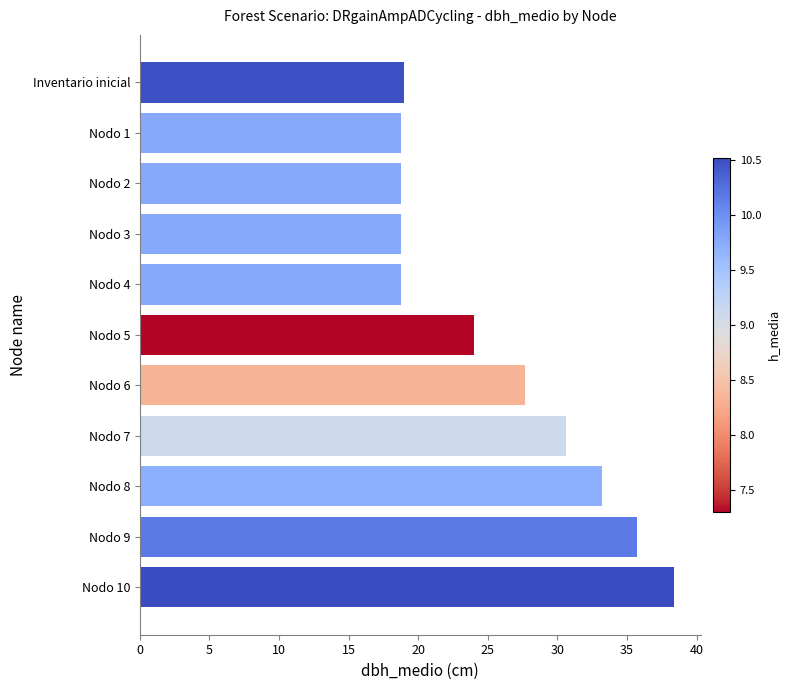

What is the maximum value shown in the chart?

38.4